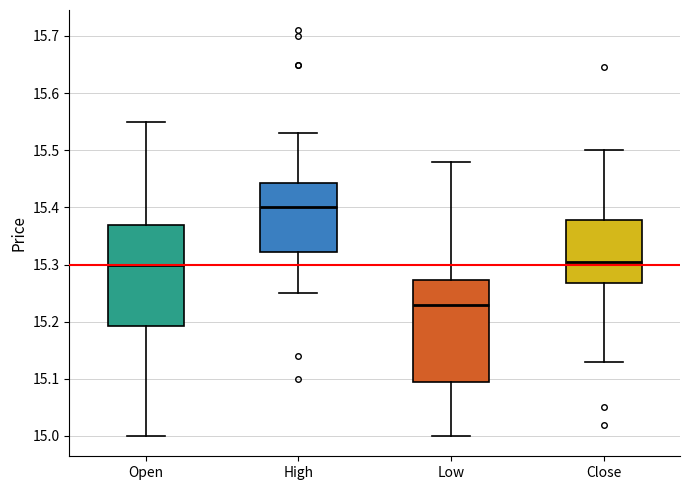

Reading left to right, read every box against the y-axis: the position of its median line, the range the box covers, and the ends of its whiskers. The values are not printed on the chart, so give them approximately, as read against the axis.

Open: median 15.30, box 15.19 to 15.37, whiskers 15.00 to 15.55
High: median 15.40, box 15.32 to 15.44, whiskers 15.25 to 15.53
Low: median 15.23, box 15.10 to 15.27, whiskers 15.00 to 15.48
Close: median 15.31, box 15.27 to 15.38, whiskers 15.13 to 15.50